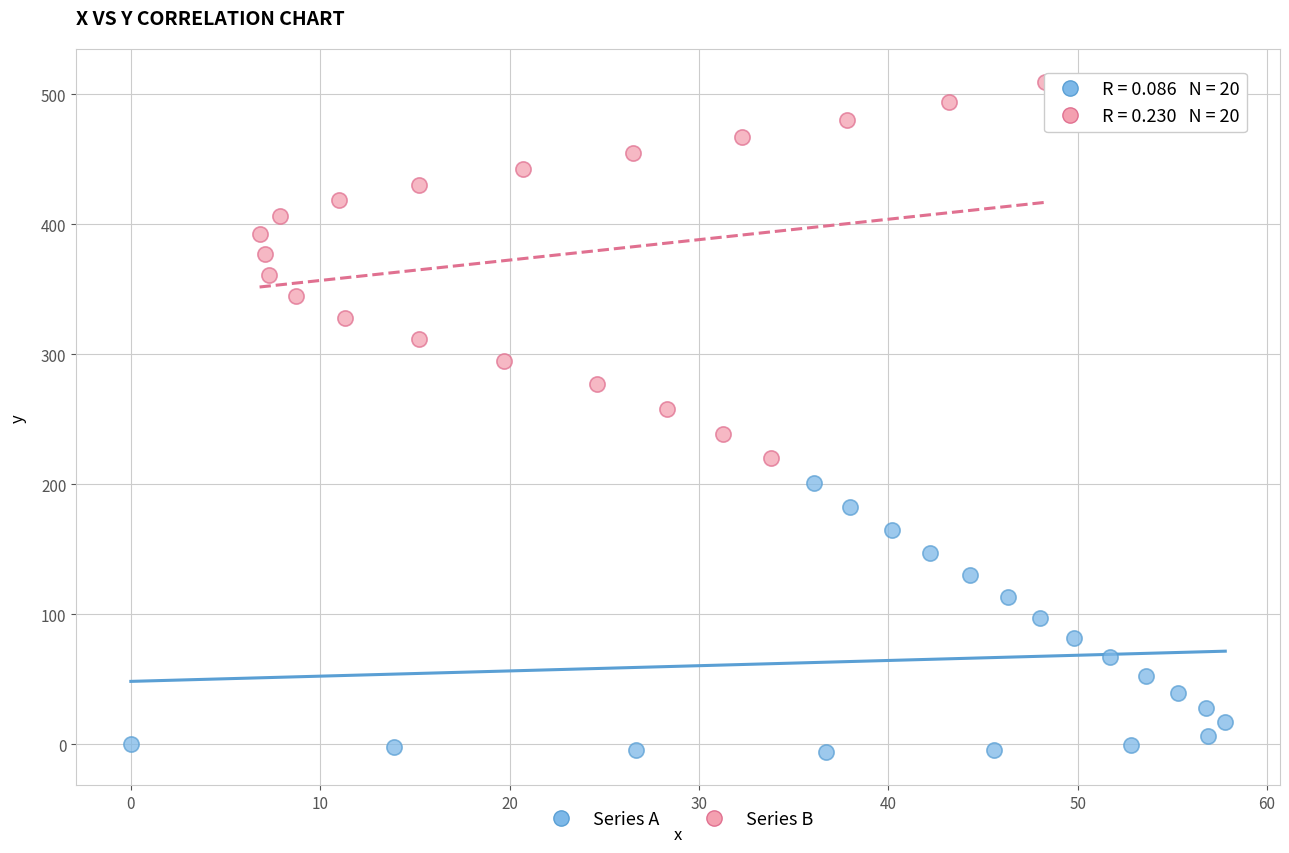

Which series has the widest spread of Y values?

Series B